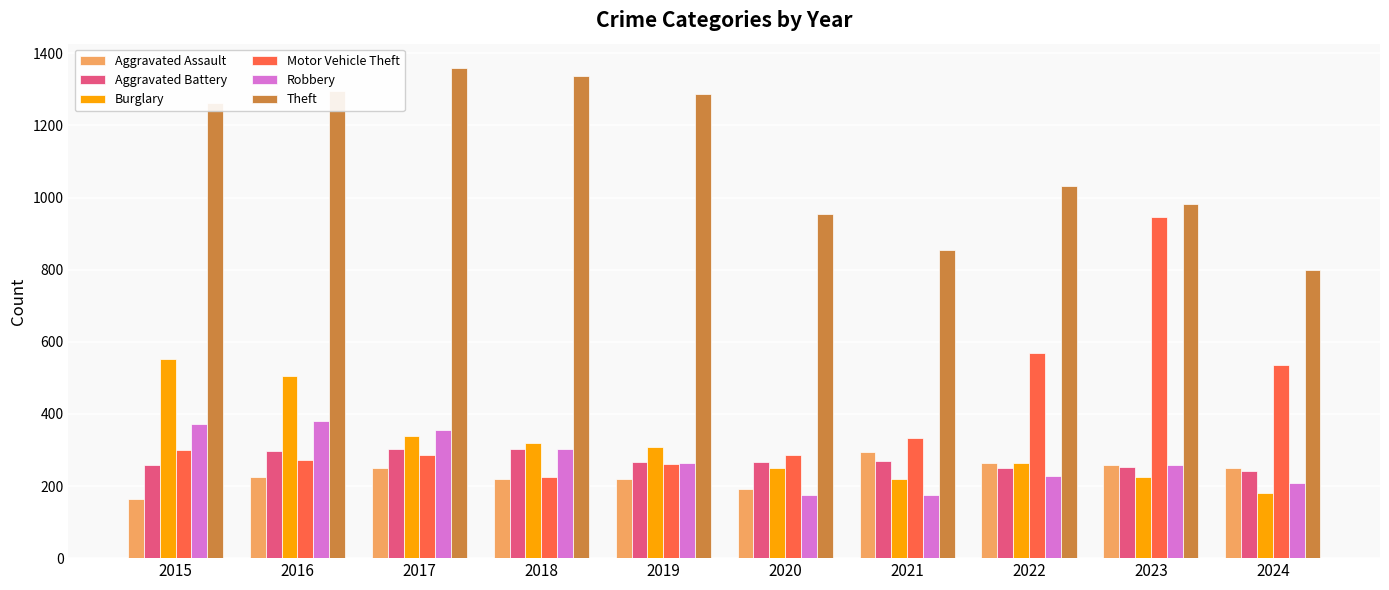

The Aggravated Battery series shows 252 at 2023. True or false?

True